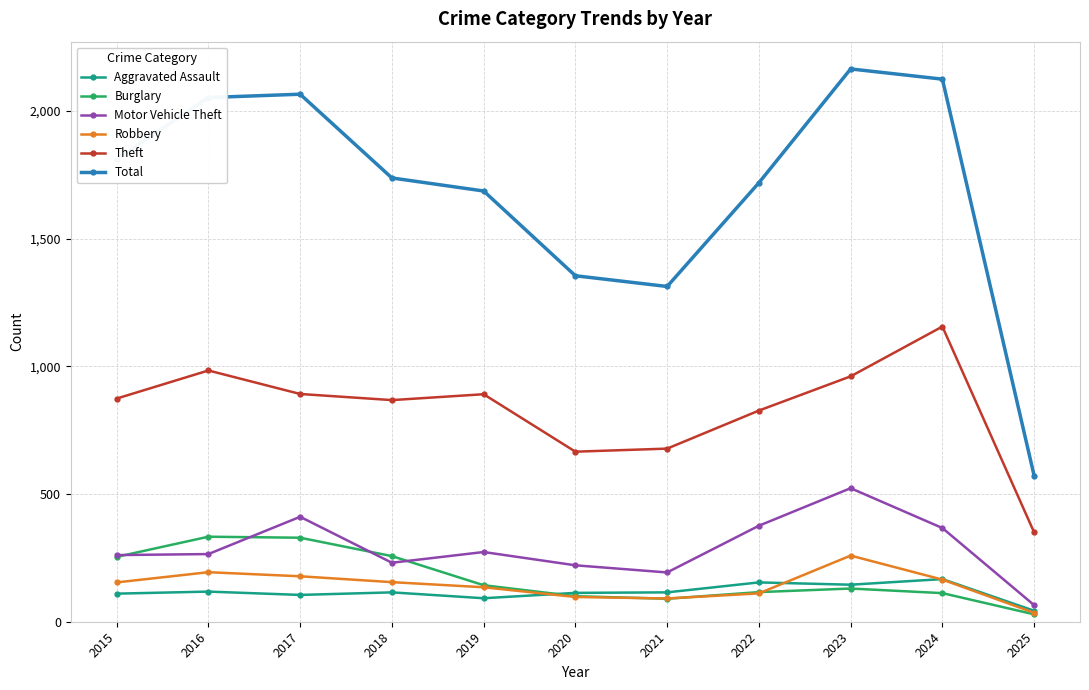

What is the difference between the highest and lowest values at 2019?

1595